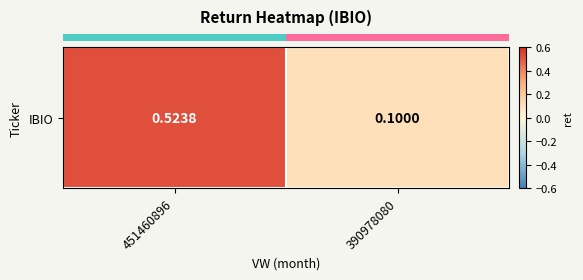

True or false: the data shows 0.1 at 390978080.

True